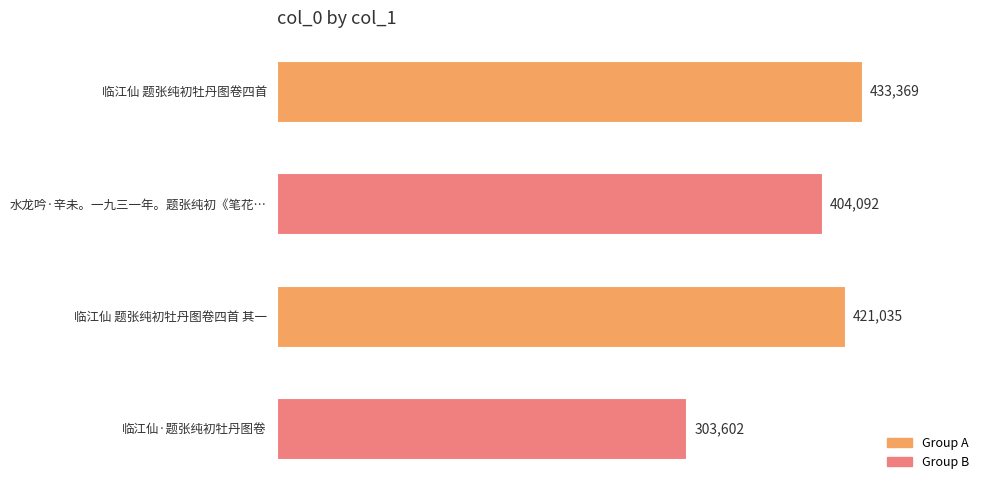

Approximately how many times larger is the value at 临江仙 题张纯初牡丹图卷四首 compared to 水龙吟·辛未。一九三一年。题张纯初《笔花…?

1.1